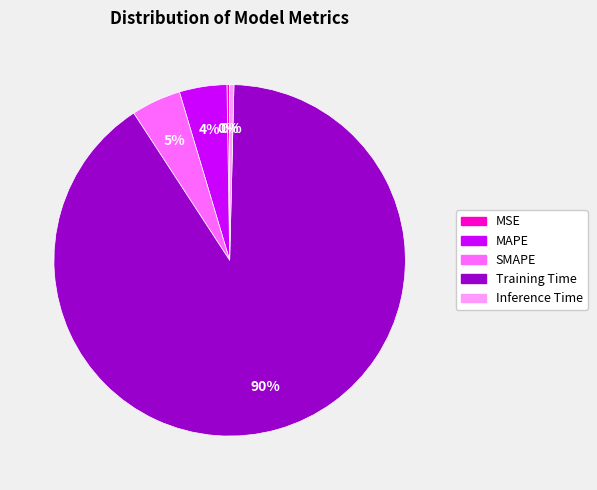

To the nearest percent, what is the combined percentage of Inference Time and Training Time?

91%